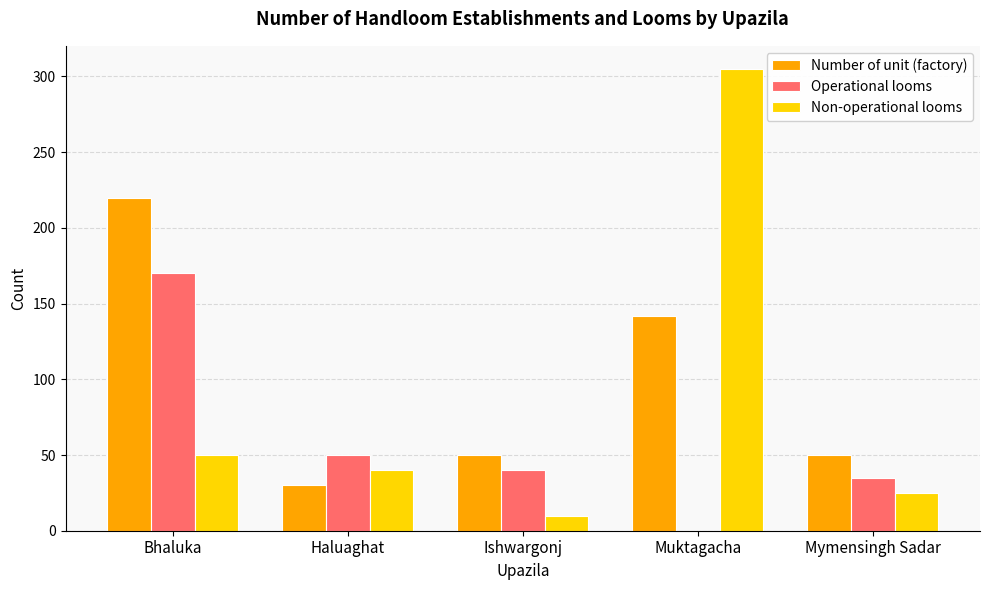

Reading left to right, extract all data points from this chart.

Number of unit (factory): 220	30	50	142	50
Operational looms: 170	50	40	0	35
Non-operational looms: 50	40	10	305	25